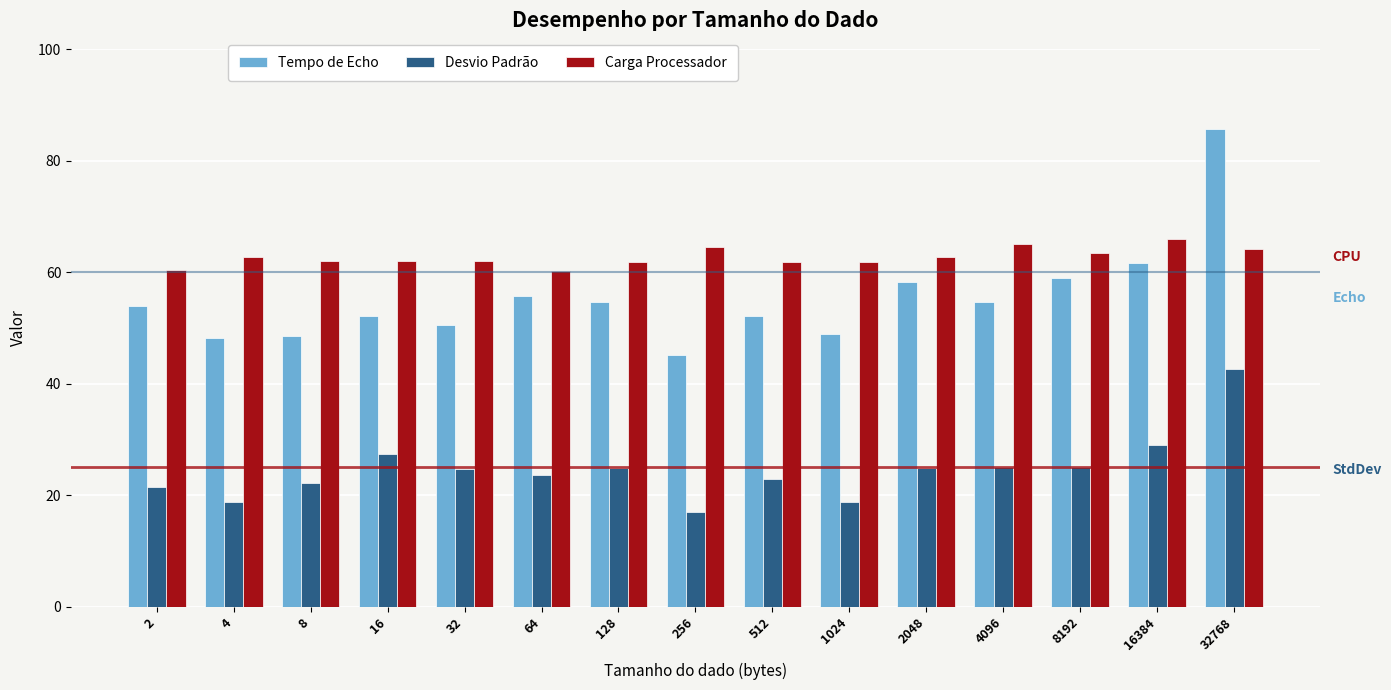

List the series in order of their peak value, highest first.

Tempo de Echo, Carga Processador, Desvio Padrão